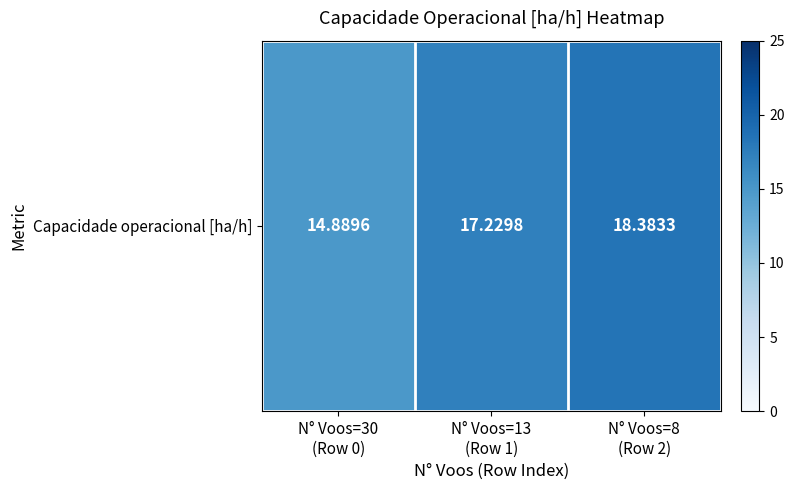

List the labels in order of value, smallest first.

N° Voos=30
(Row 0), N° Voos=13
(Row 1), N° Voos=8
(Row 2)